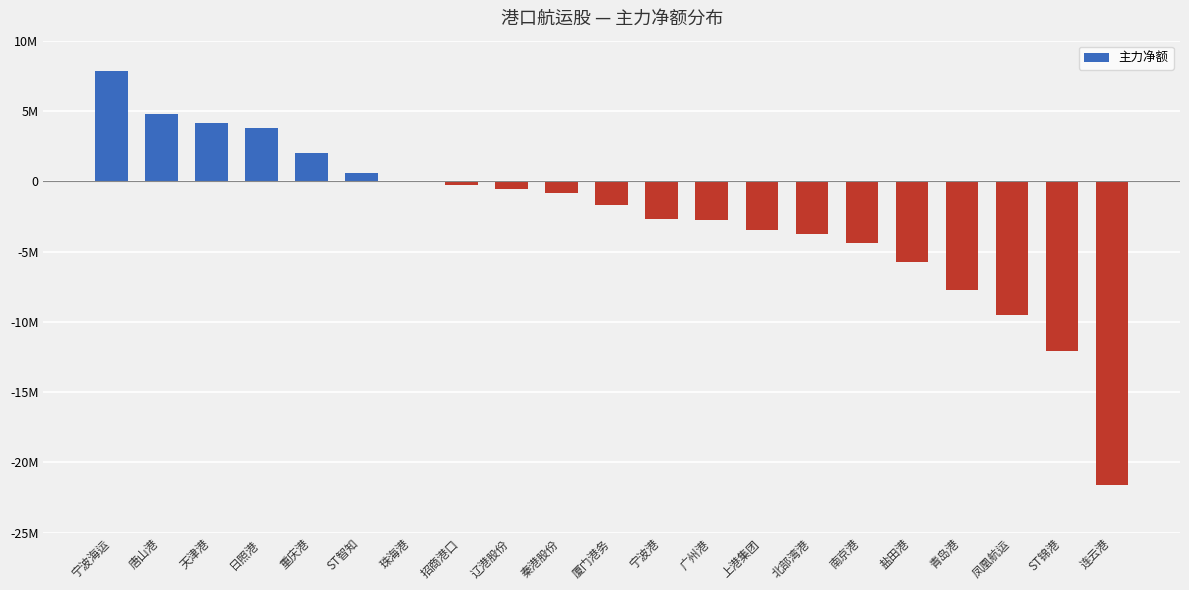

What is the value of the 10th bar from the left?

-862570